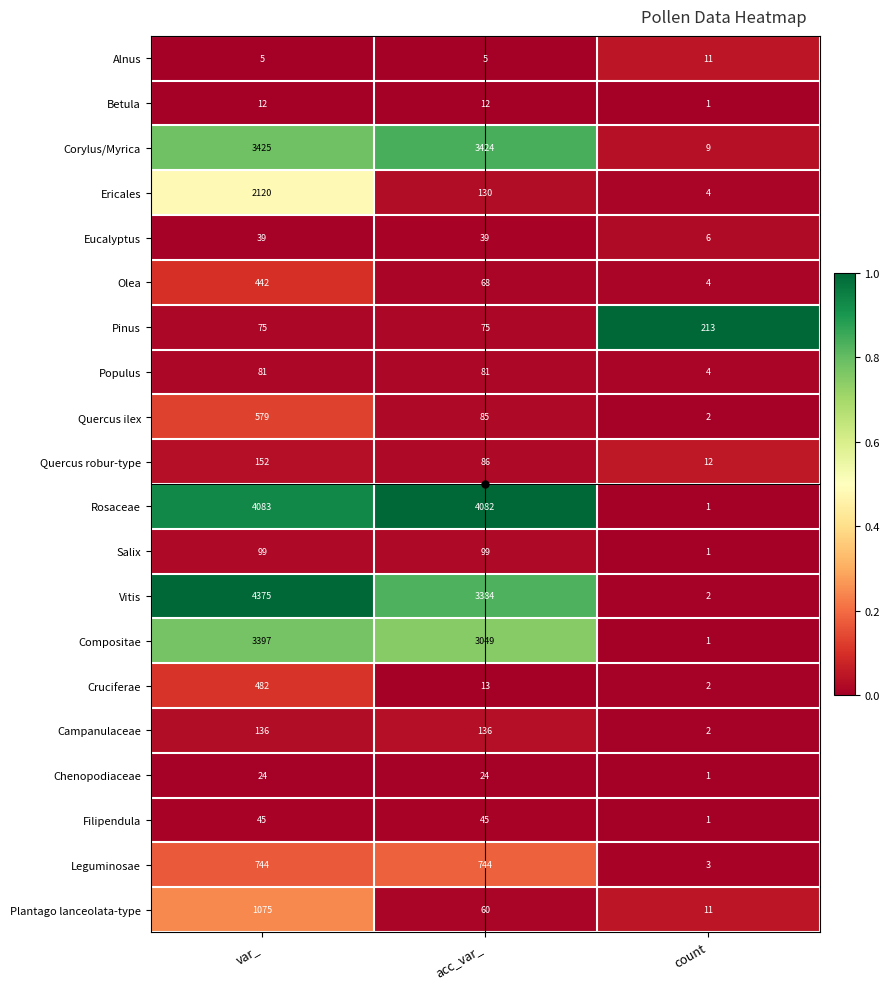

Where is Chenopodiaceae nearest to the value 12?

count